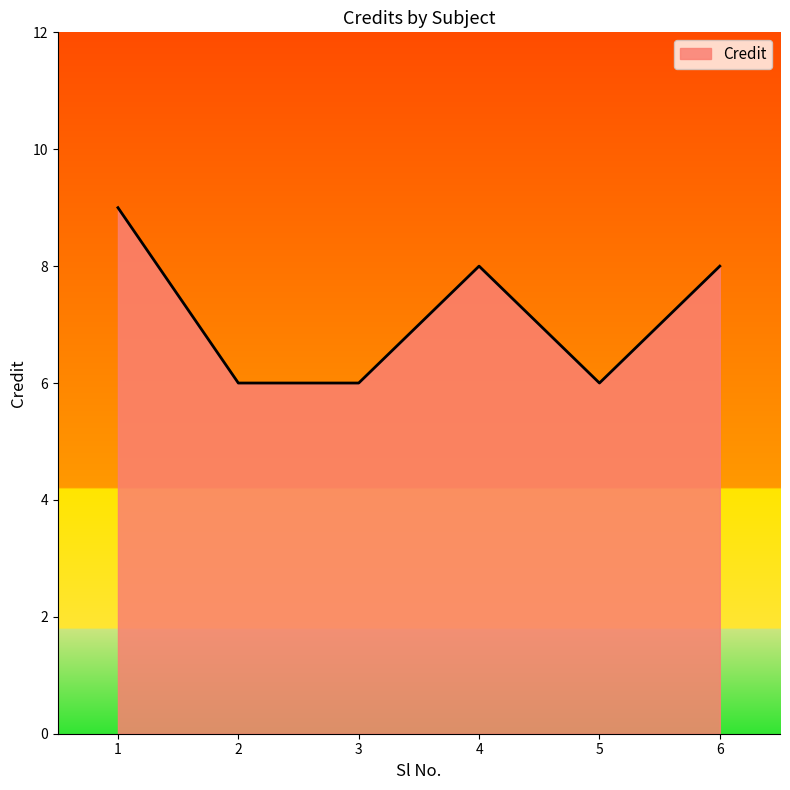

The chart shows a value of 11 at 6. True or false?

False